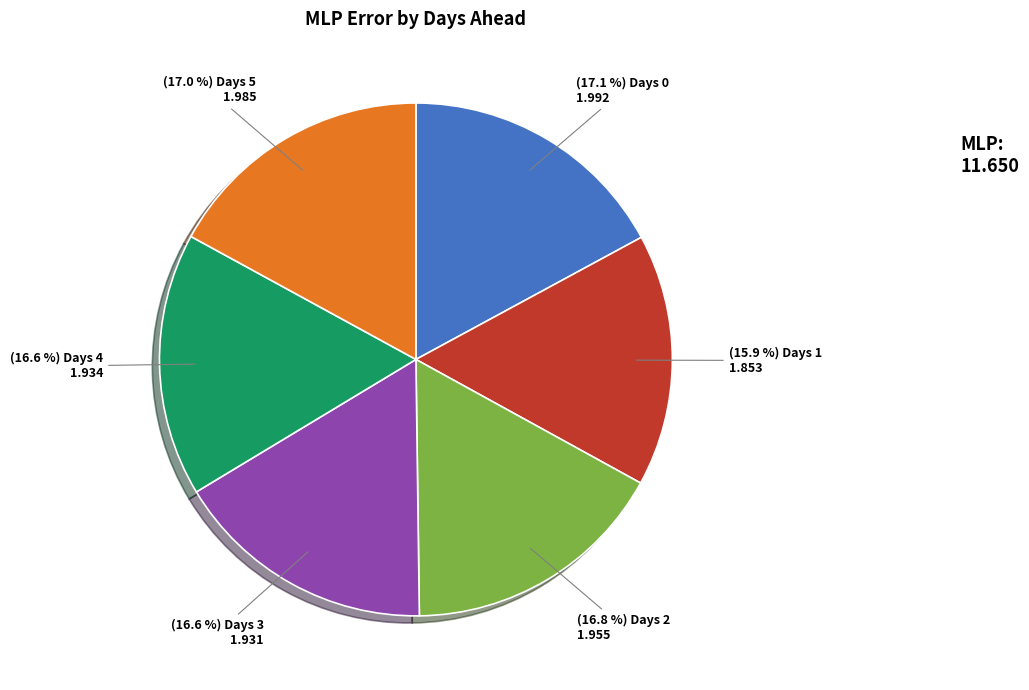

Is there any slice that represents more than half of the pie?

No